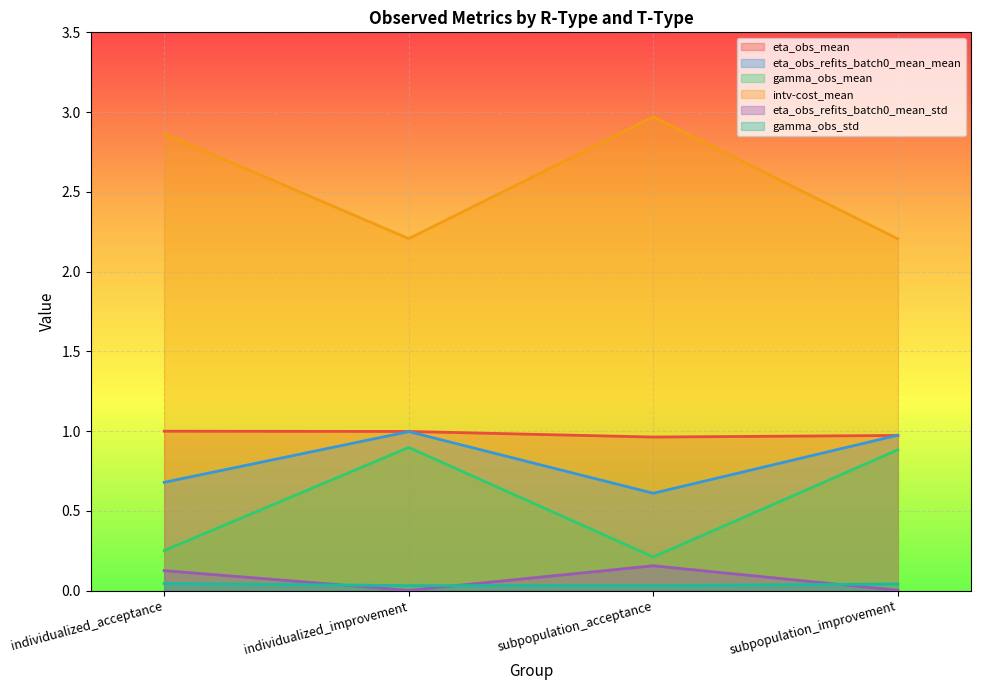

True or false: intv-cost_mean and eta_obs_mean intersect in this chart.

False